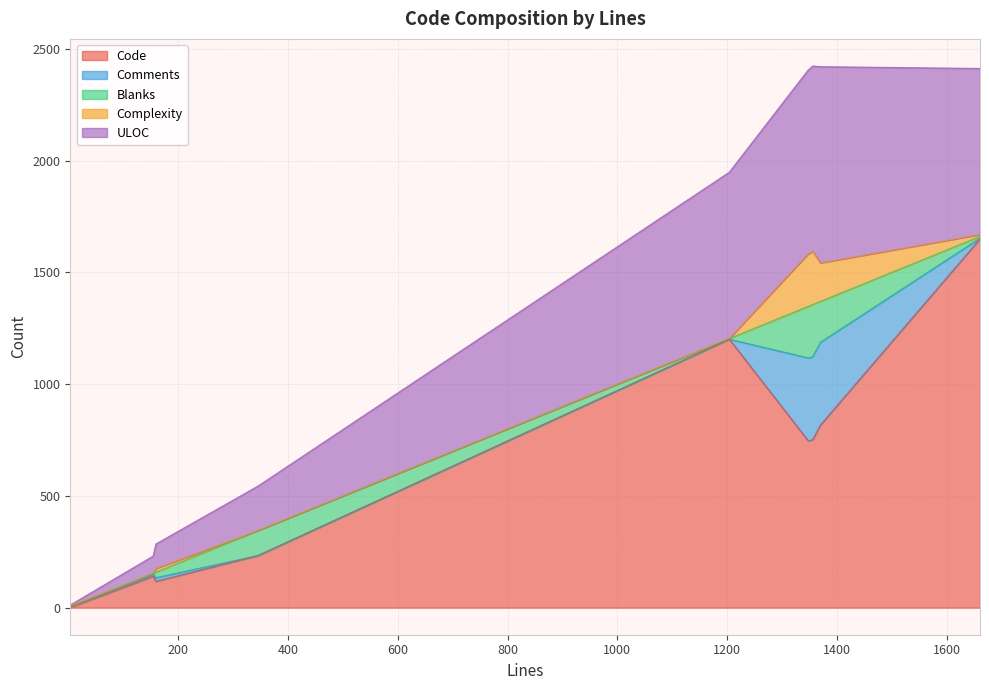

True or false: ULOC has a value of 110 at 159.

True